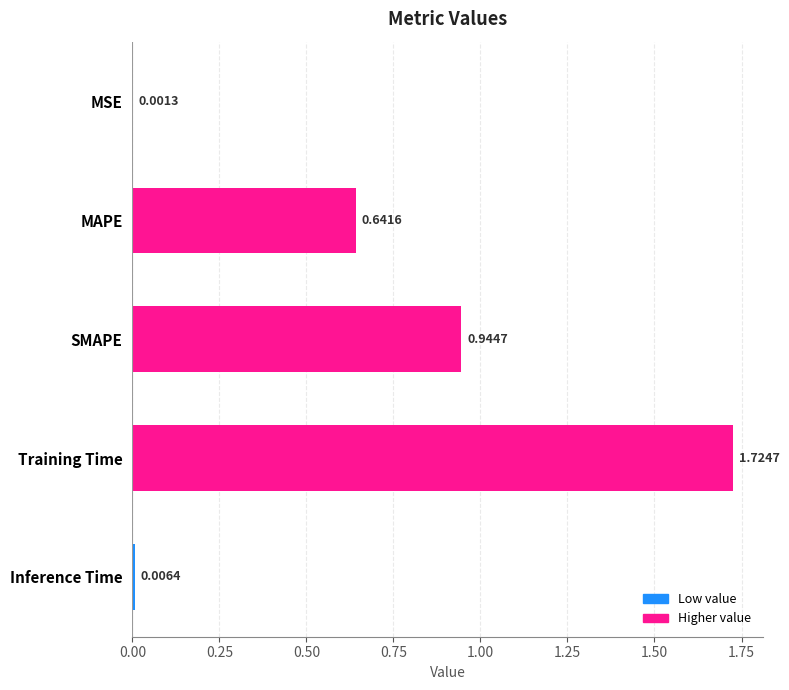

What is the sum of the values at SMAPE and Inference Time?

1.0